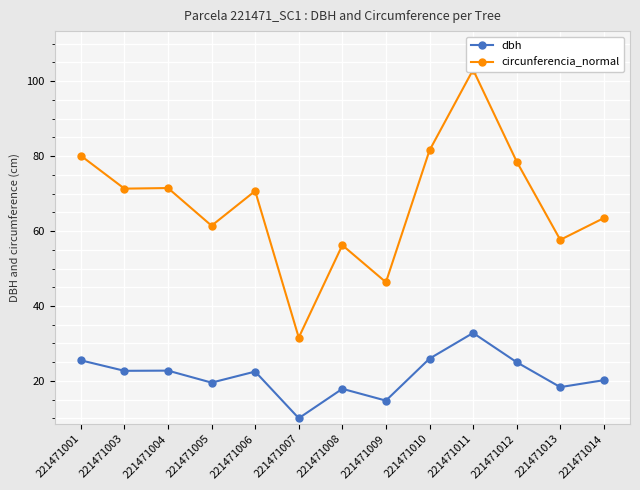

The circunferencia_normal series shows 63.5 at 221471014. True or false?

True